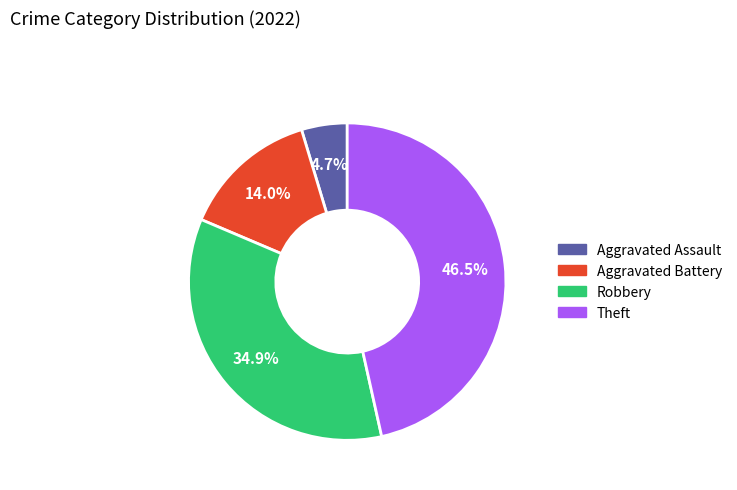

To the nearest percent, what is the combined percentage of Aggravated Assault and Aggravated Battery?

19%